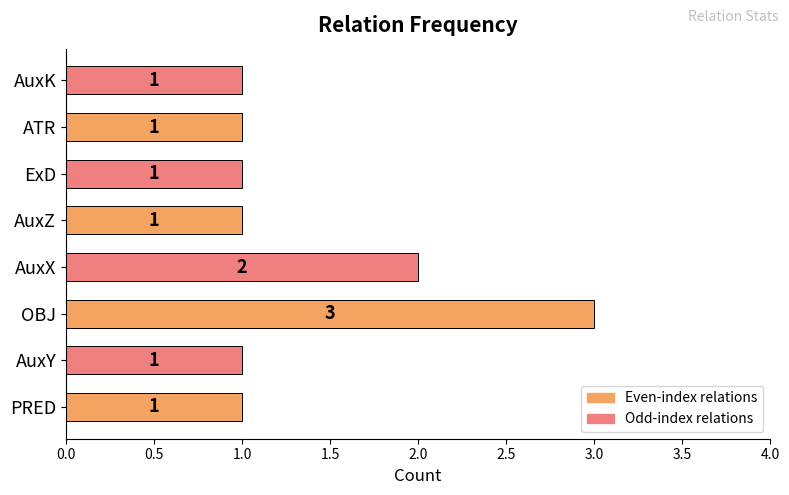

Reading bottom to top, extract all data points from this chart.

PRED=1	AuxY=1	OBJ=3	AuxX=2	AuxZ=1	ExD=1	ATR=1	AuxK=1